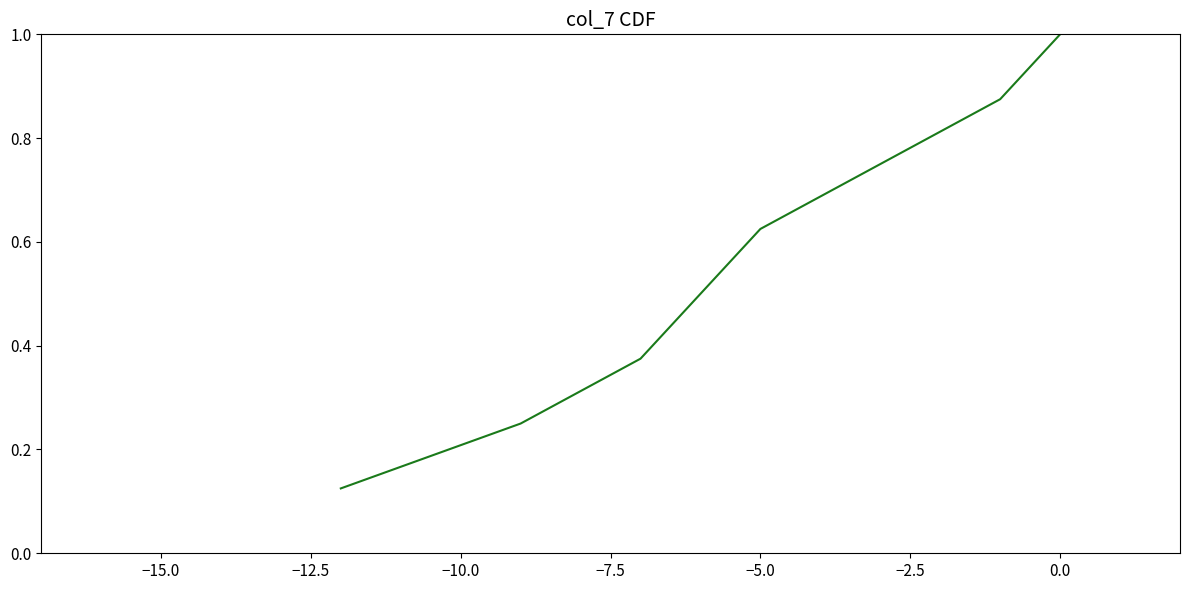

Does the chart have visible grid lines?

No